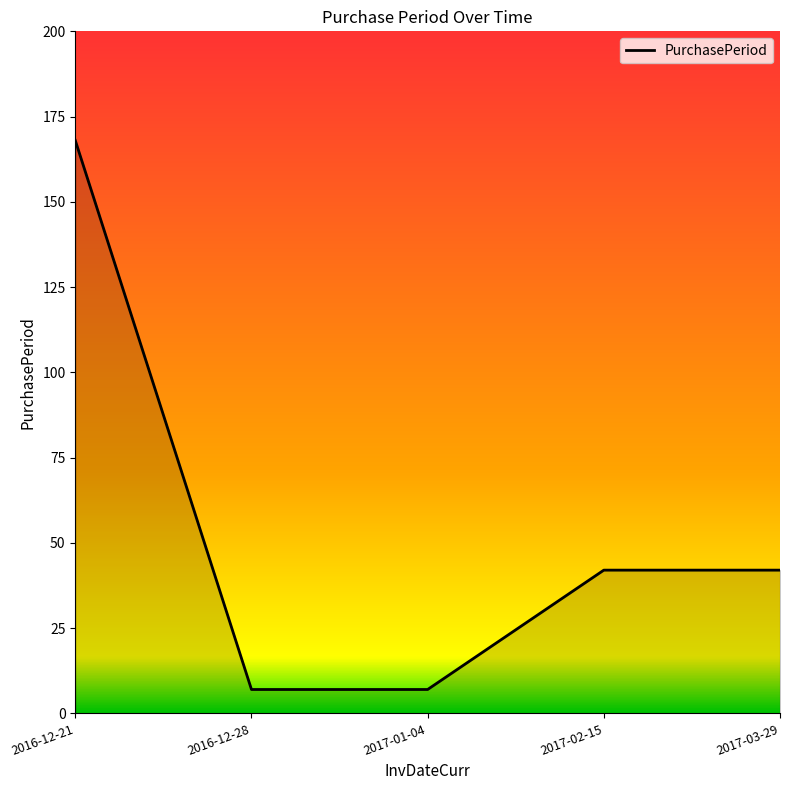

True or false: the data shows 168 at 2016-12-21.

True